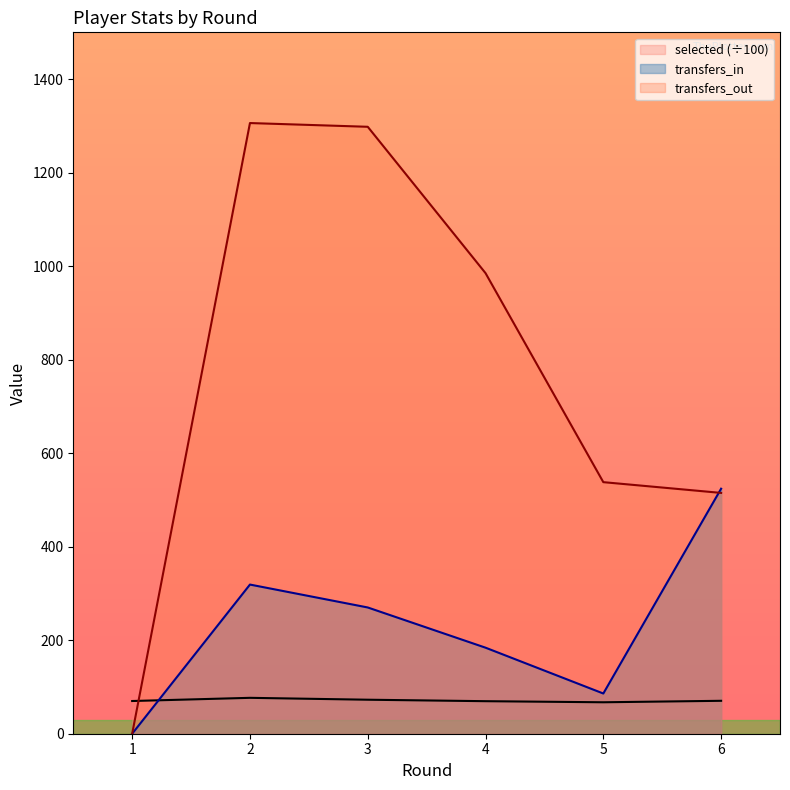

Reading left to right, transcribe all the data shown in this chart.

selected (÷100): 70.0	76.8	72.7	69.6	67.3	70.4
transfers_in: 0.0	319.0	270.0	184.0	86.0	524.0
transfers_out: 0.0	1306.0	1298.0	985.0	538.0	515.0